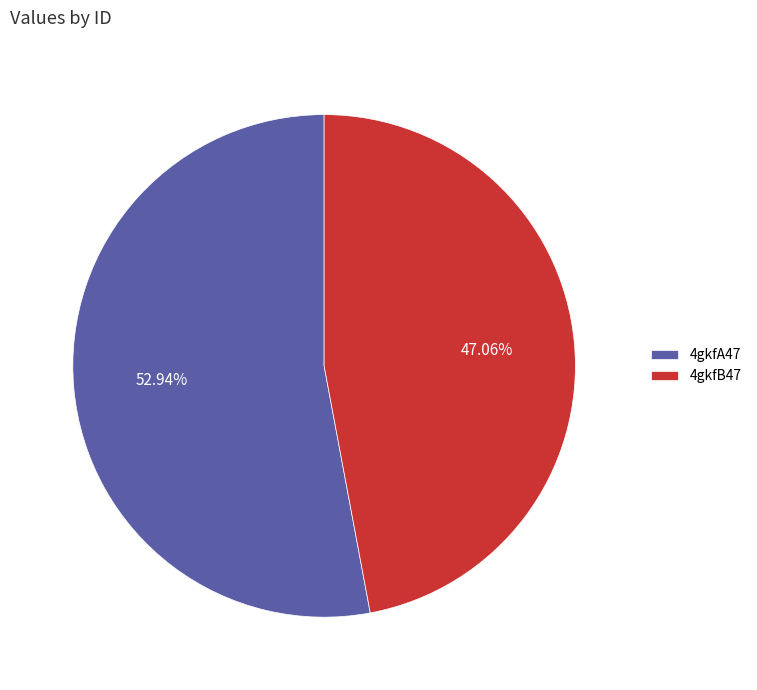

What is the ratio of the value at 4gkfB47 to the value at 4gkfA47?

0.9